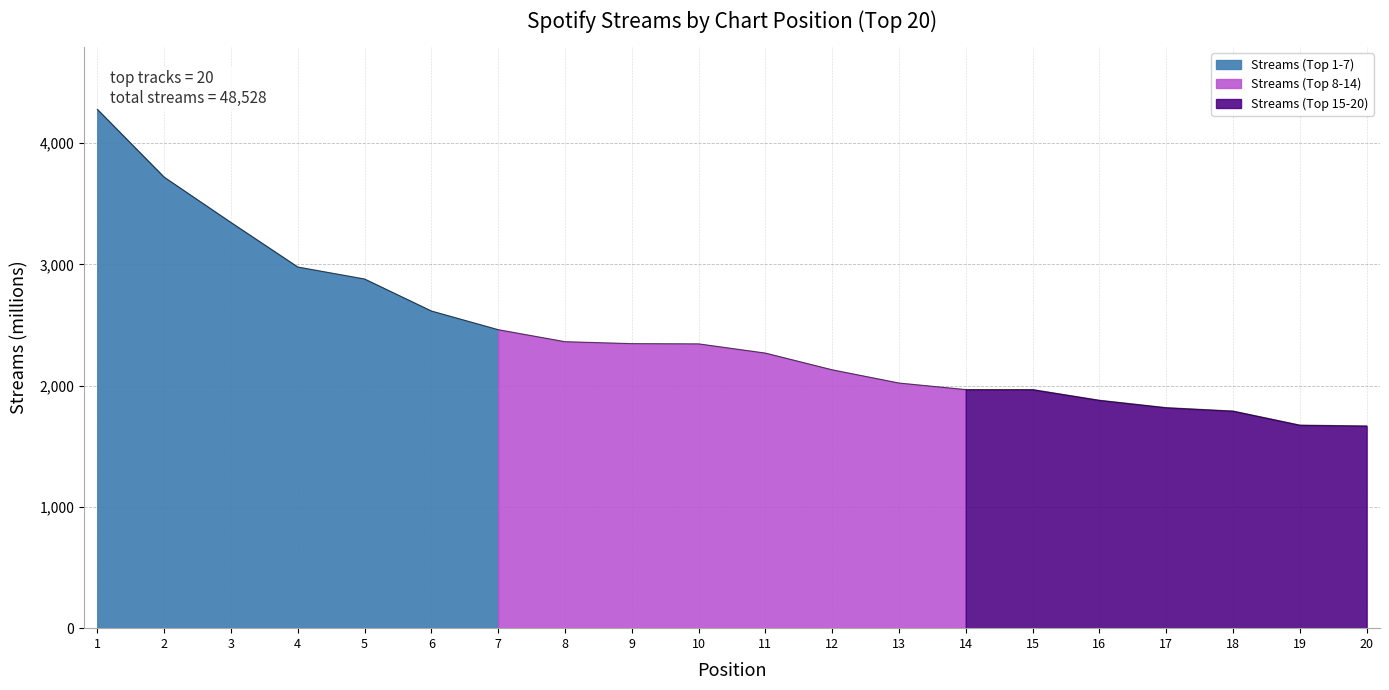

Reading left to right, list all the values displayed in this chart.

4279	3720	3346	2979	2880	2616	2462	2363	2347	2345	2269	2131	2022	1968	1968	1880	1819	1791	1675	1668